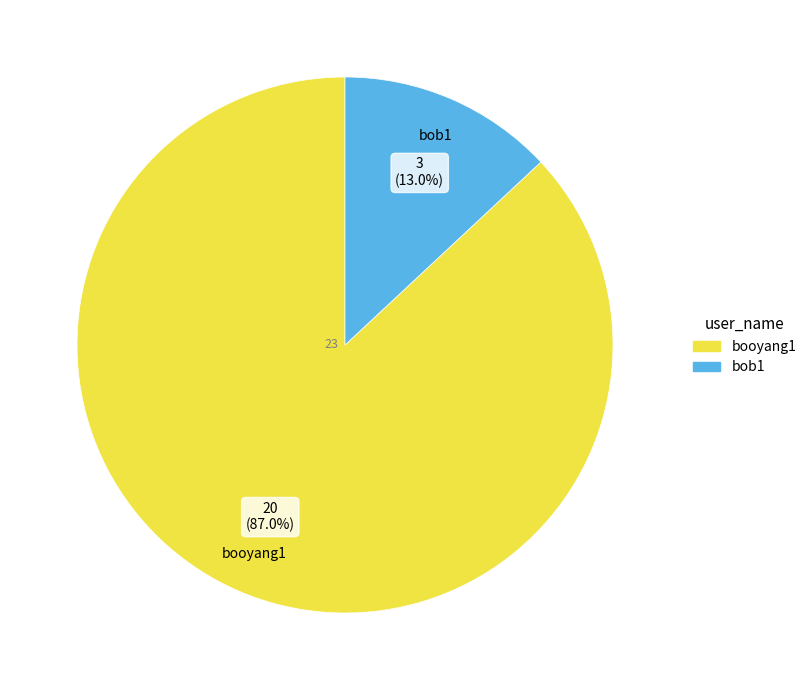

Is it true that bob1 is 1% of the pie?

False